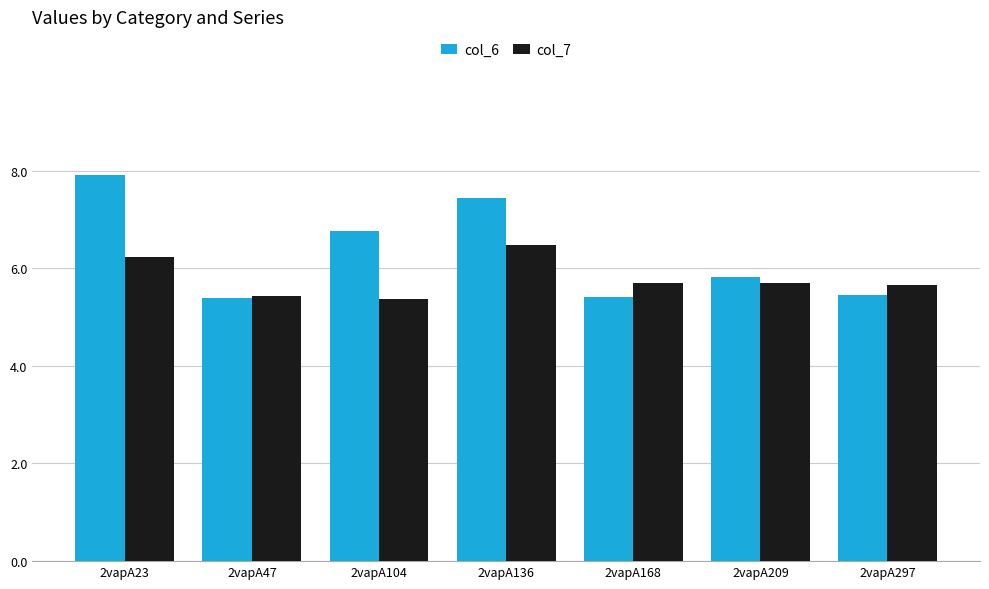

Between 2vapA47 and 2vapA297, which series saw the biggest shift?

col_7